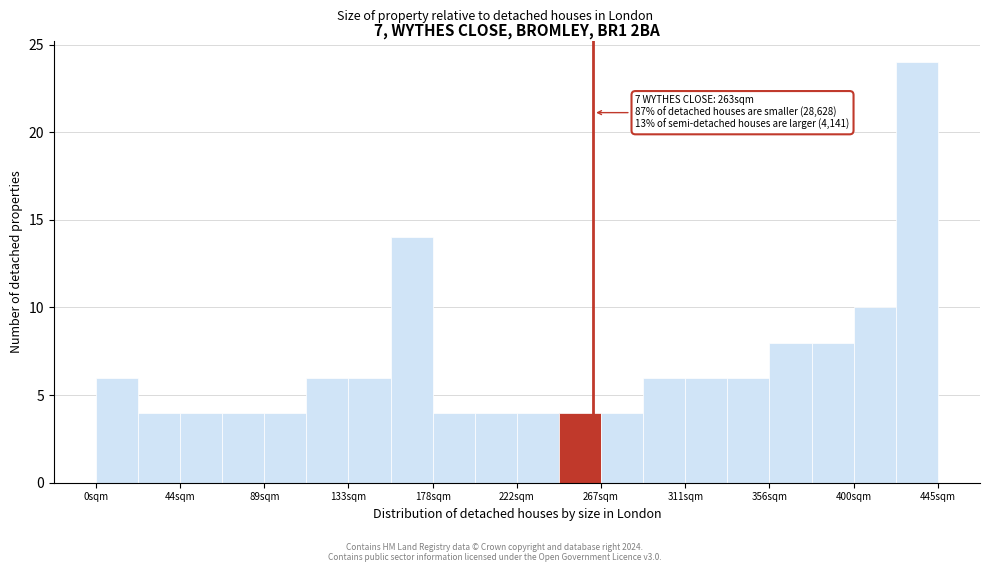

Over which range of the x-axis is the bar tallest?

425 to 445